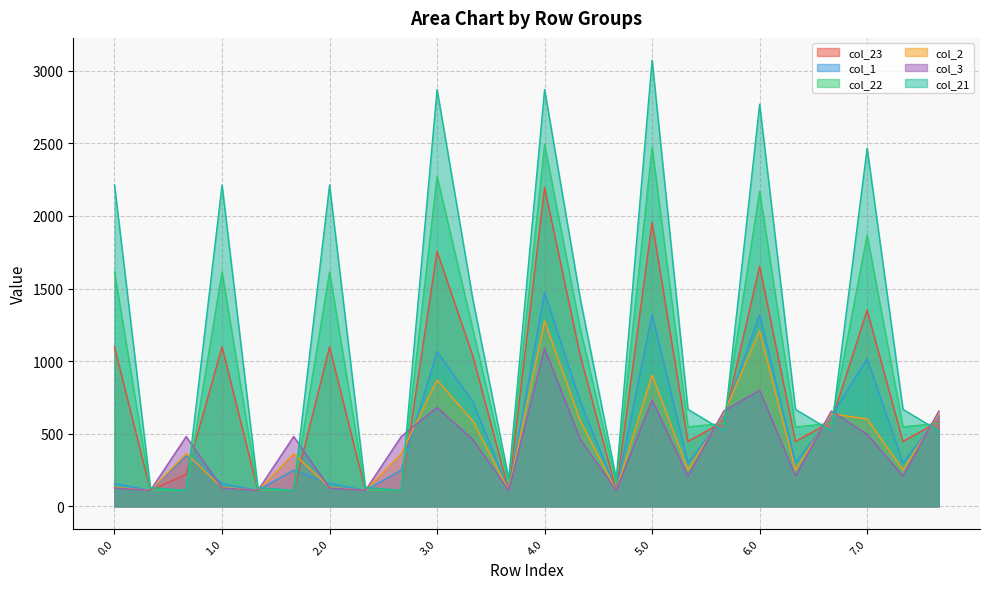

Which series has the largest range (max minus min)?

col_21